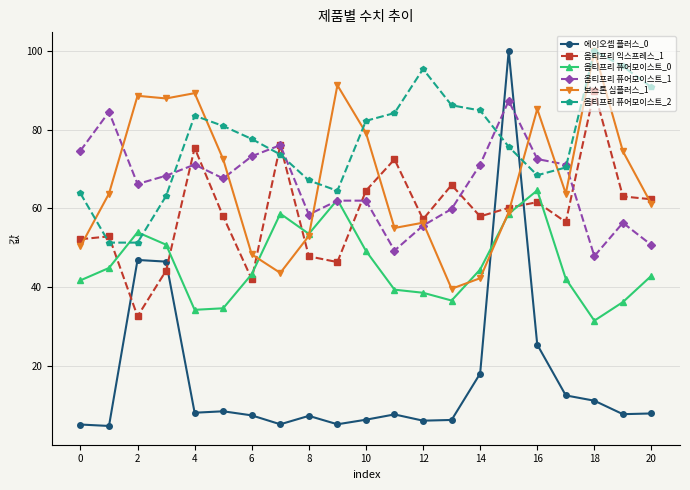

Does the chart display data point markers on the line(s)?

Yes